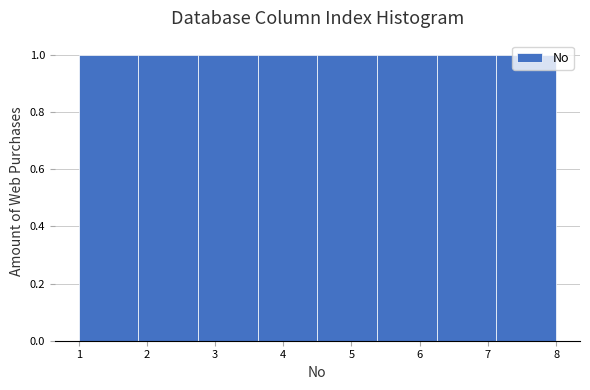

Reading left to right, transcribe this chart: for each bar, give the range it covers on the x-axis and its height. Neither the bar edges nor the heights are printed on the chart, so give them approximately, as read against the axes.

1.0 to 1.9: 1
1.9 to 2.8: 1
2.8 to 3.6: 1
3.6 to 4.5: 1
4.5 to 5.4: 1
5.4 to 6.3: 1
6.3 to 7.1: 1
7.1 to 8.0: 1